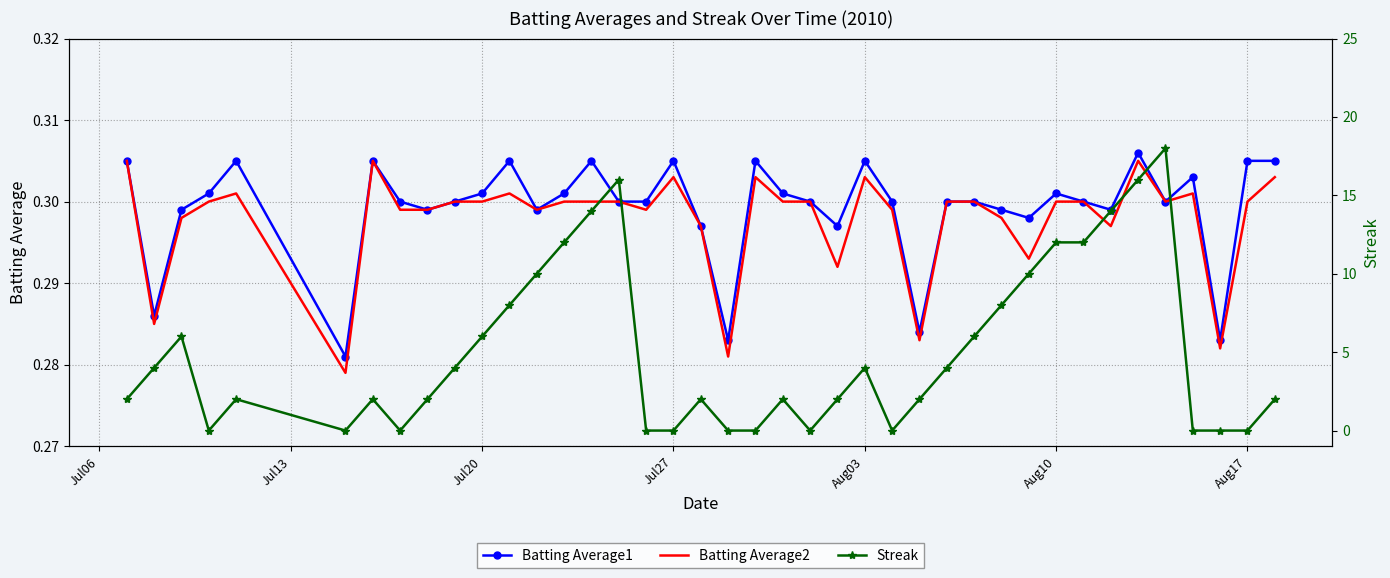

Which series has the largest range (max minus min)?

Streak